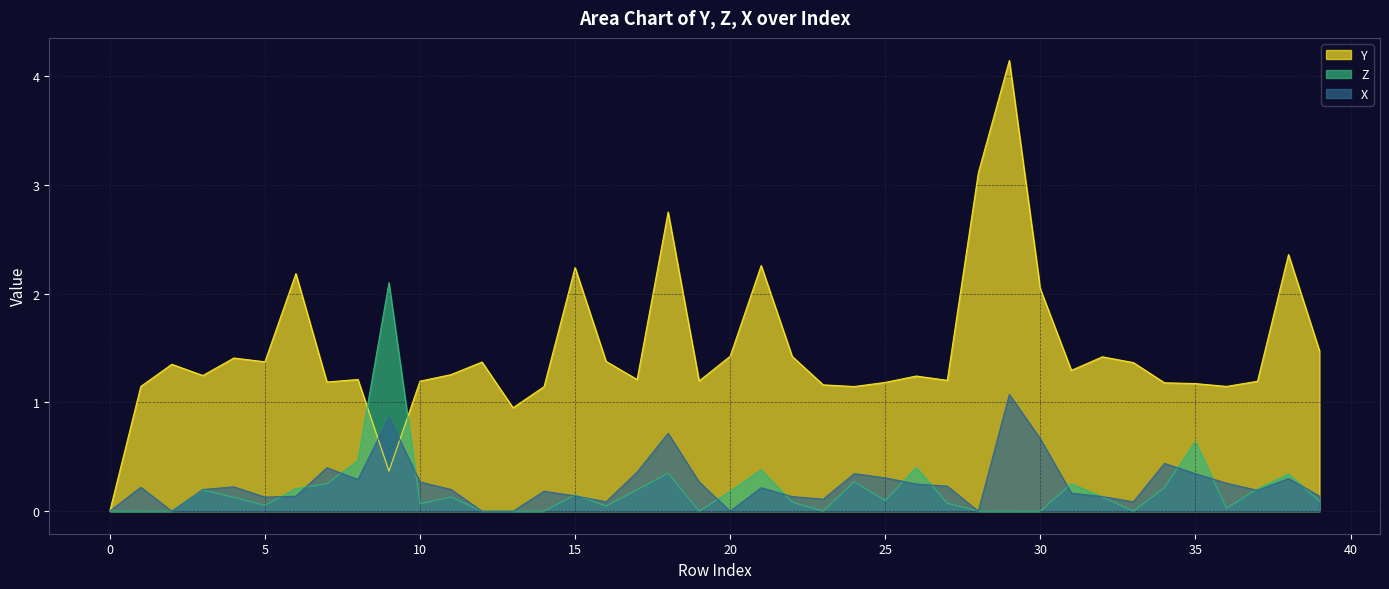

Between 5 and 3, which is larger?

5